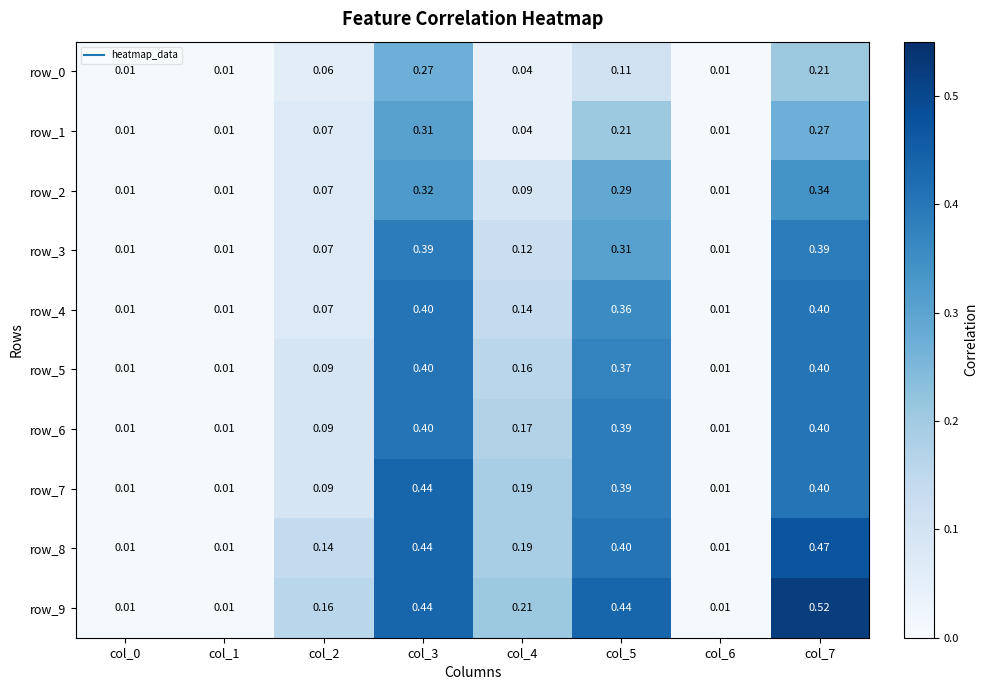

Which series has the largest total across all categories?

row_9